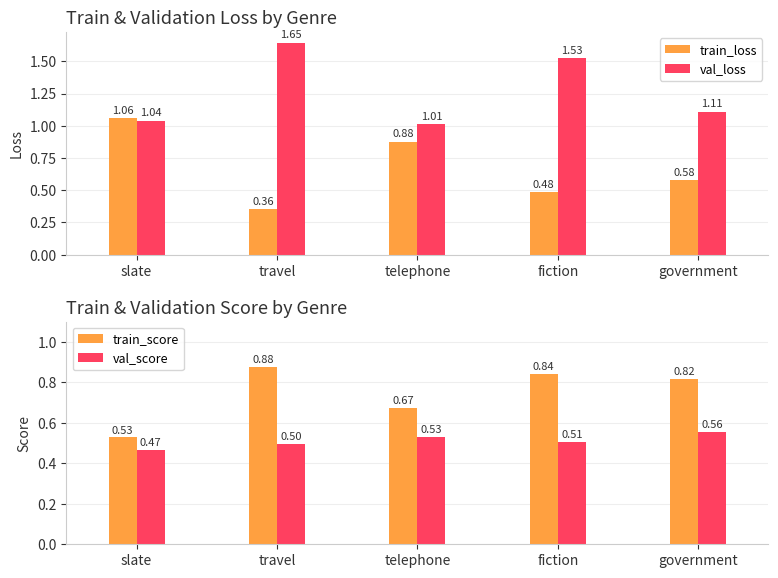

What is the greatest value displayed?

1.6